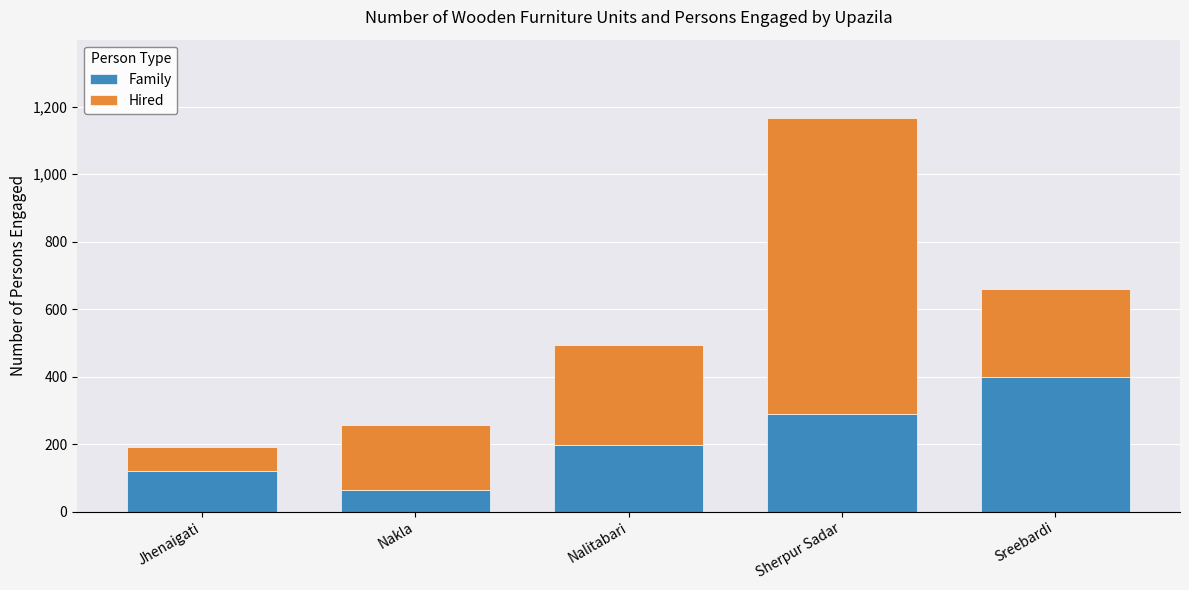

How many series are shown in this chart?

2